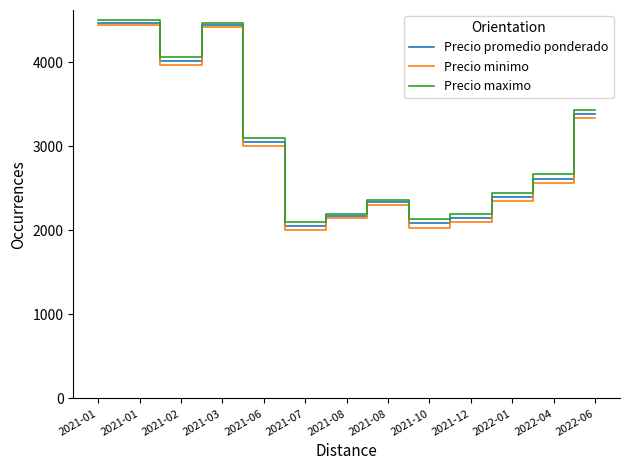

Where is the first local minimum for Precio maximo?

2021-02